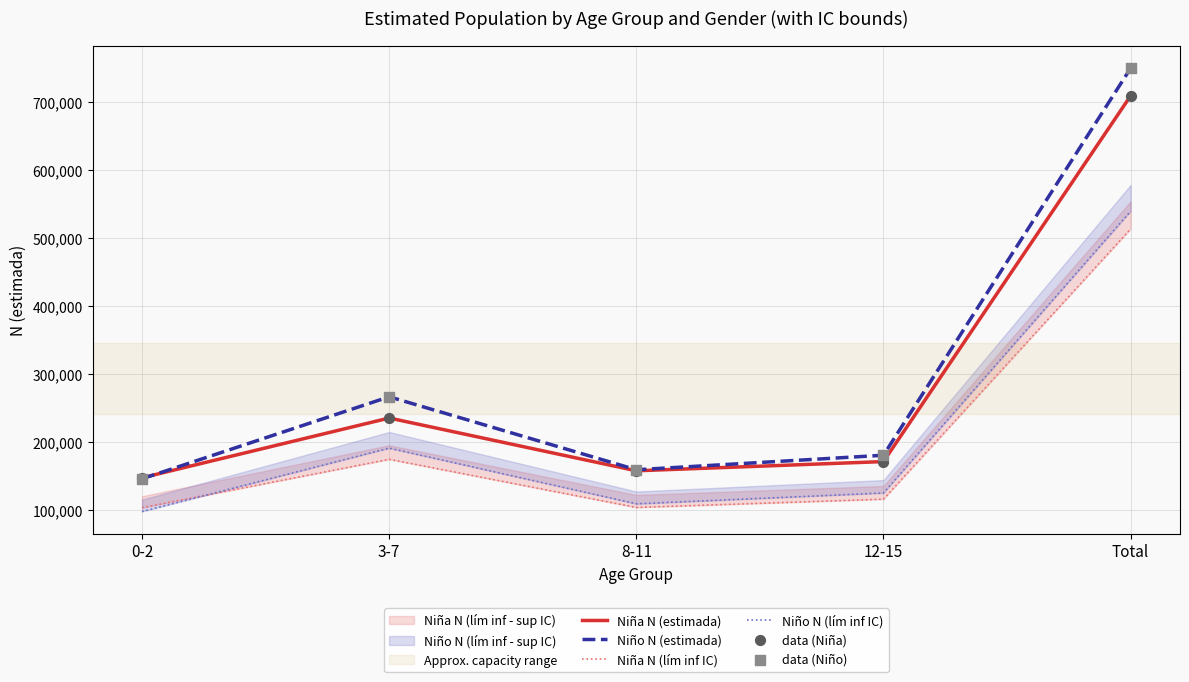

Which series has the largest total across all categories?

Niño N (estimada)